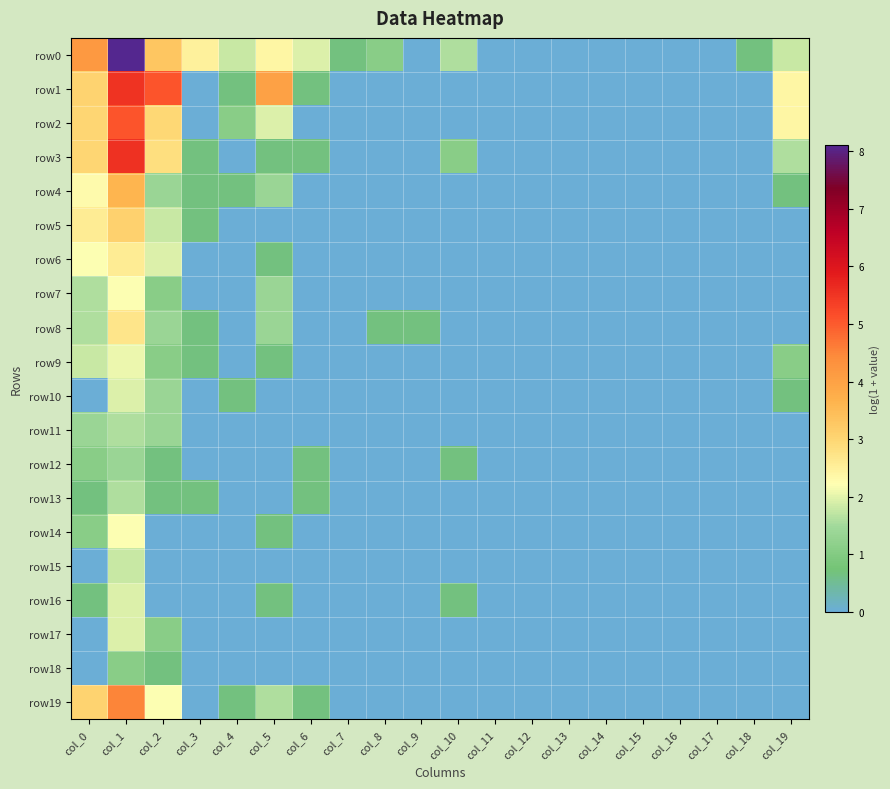

What is the maximum value shown in the chart?

8.1